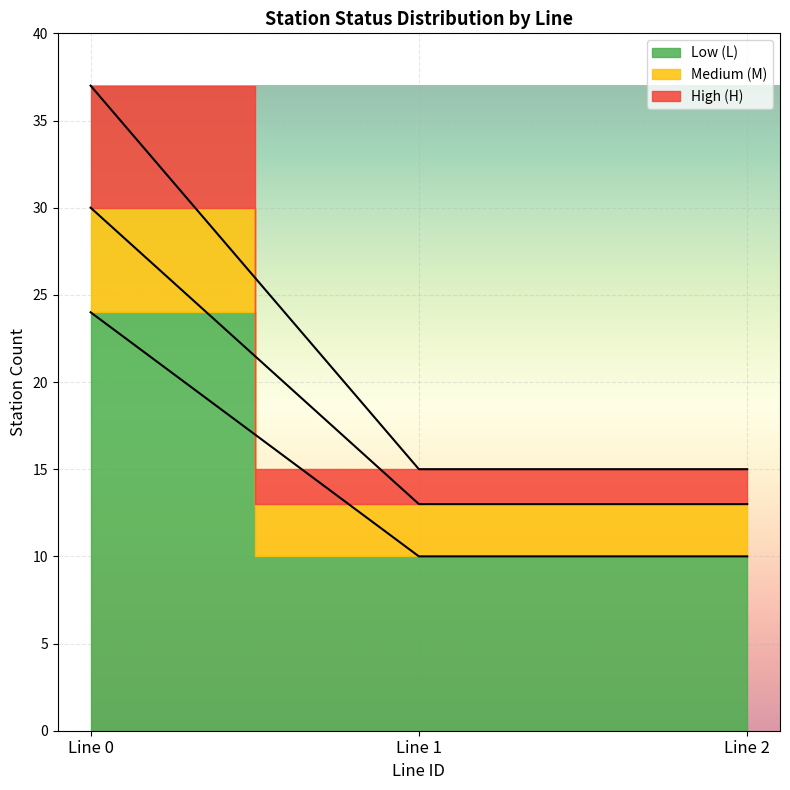

Does the chart display data point markers on the line(s)?

No